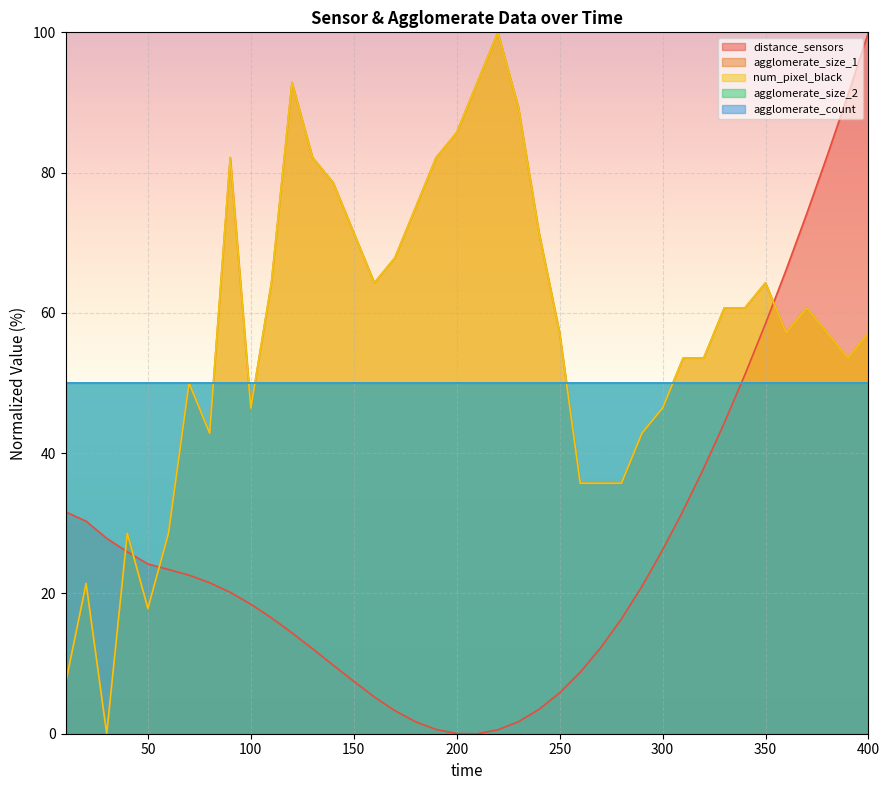

Which series changed the most between 170 and 260?

agglomerate_size_1